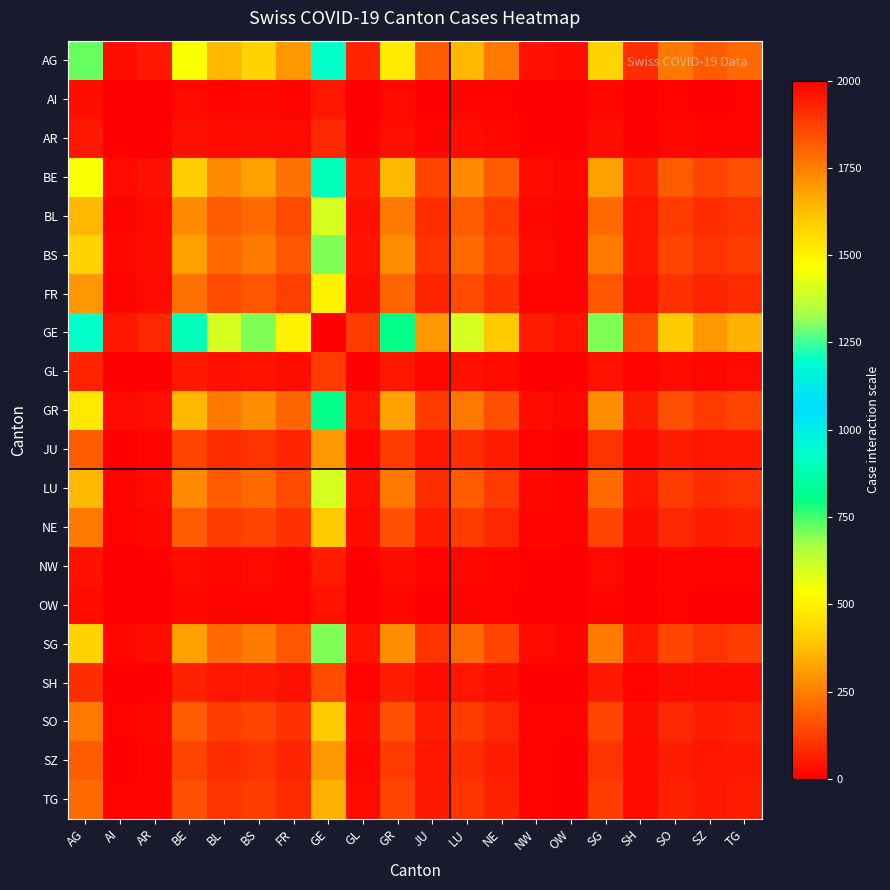

What is the spread (max minus min) of values at NE?

392.0